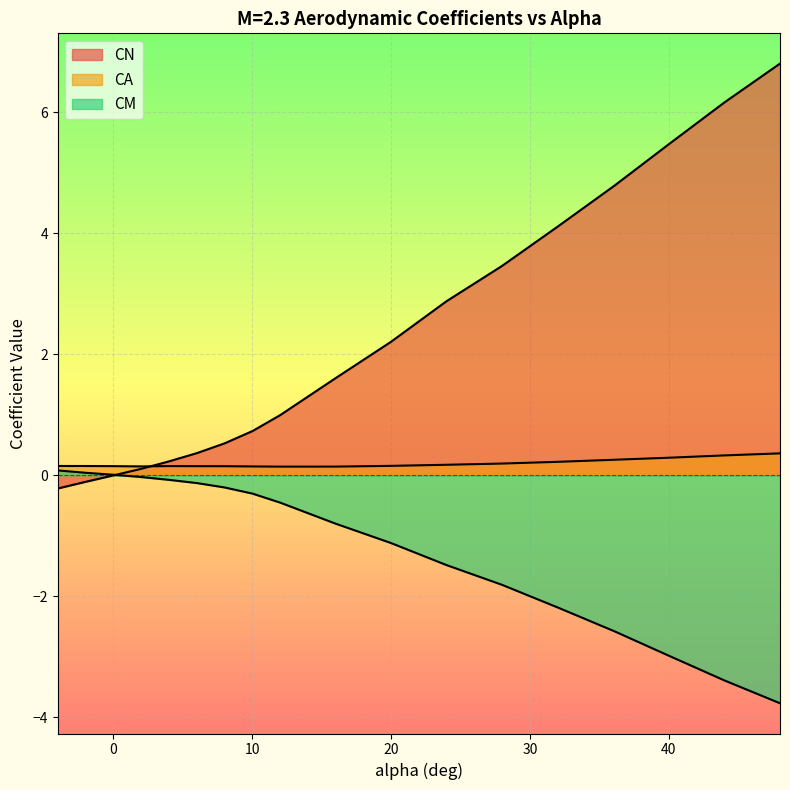

What is the sum of all CN values?

40.1